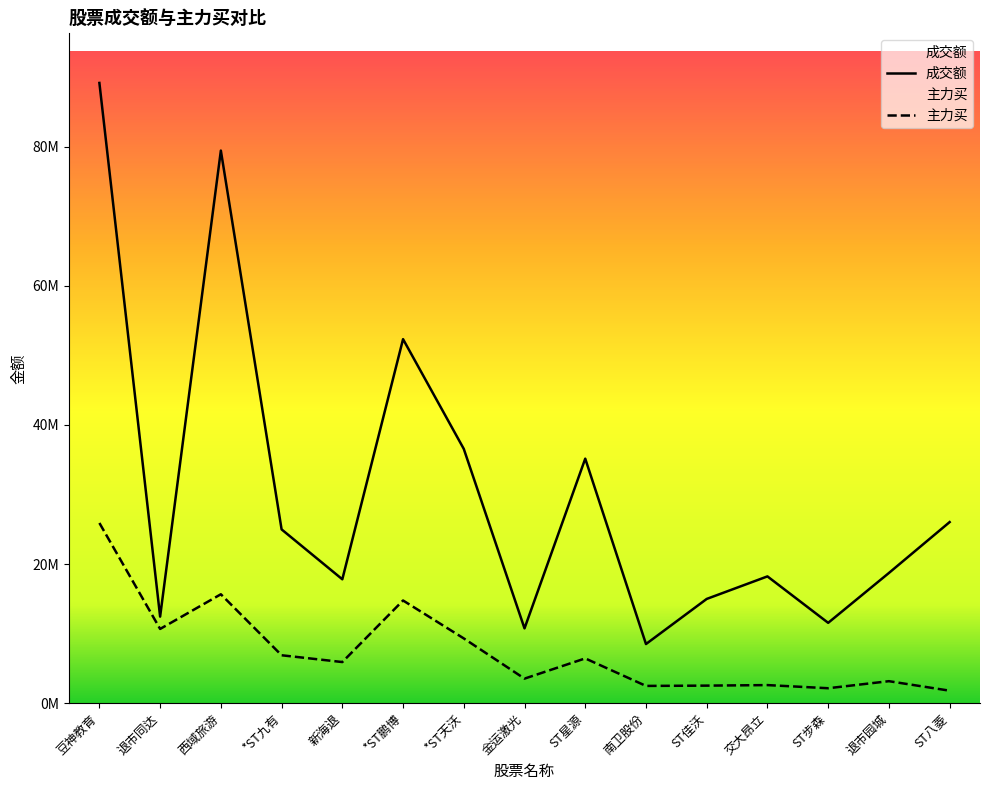

Reading left to right, transcribe all the data shown in this chart.

成交额: 豆神教育=89178119	退市同达=12442982	西域旅游=79454605	*ST九有=24986867	新海退=17812040	*ST鹏博=52340757	*ST天沃=36561293	金运激光=10754242	ST星源=35158268	南卫股份=8502203	ST佳沃=14988783	交大昂立=18229015	ST步森=11551333	退市园城=18720393	ST八菱=26037124
主力买: 豆神教育=25909657	退市同达=10672408	西域旅游=15658687	*ST九有=6889149	新海退=5912207	*ST鹏博=14765724	*ST天沃=9311176	金运激光=3530097	ST星源=6437923	南卫股份=2481635	ST佳沃=2523248	交大昂立=2599436	ST步森=2147890	退市园城=3161810	ST八菱=1795226